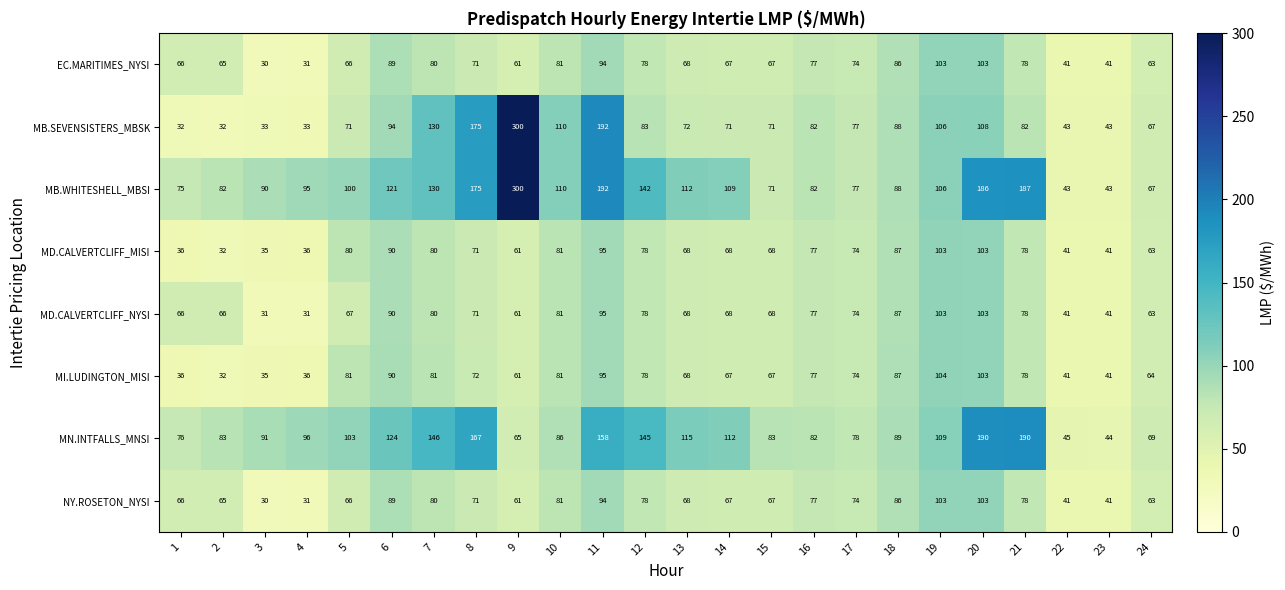

At how many categories does at least one series exceed 30?

24